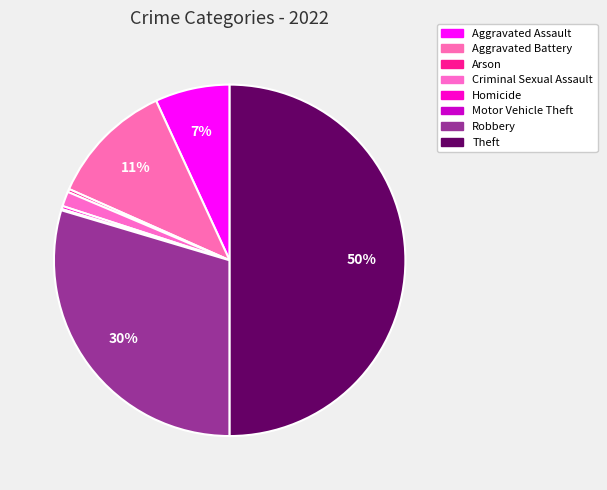

Is there a majority slice in this chart?

No